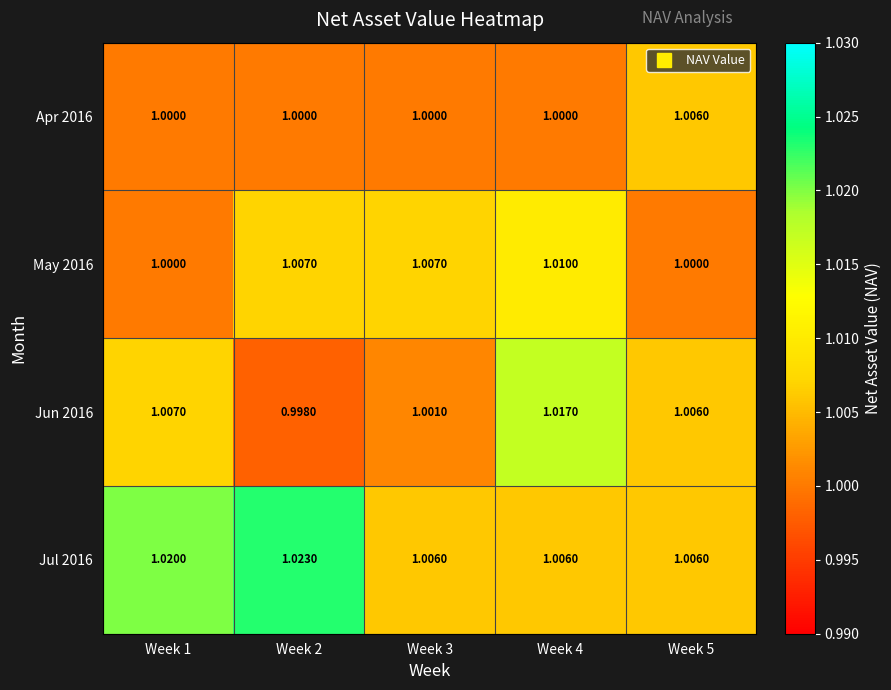

Which series has the largest range (max minus min)?

Jun 2016